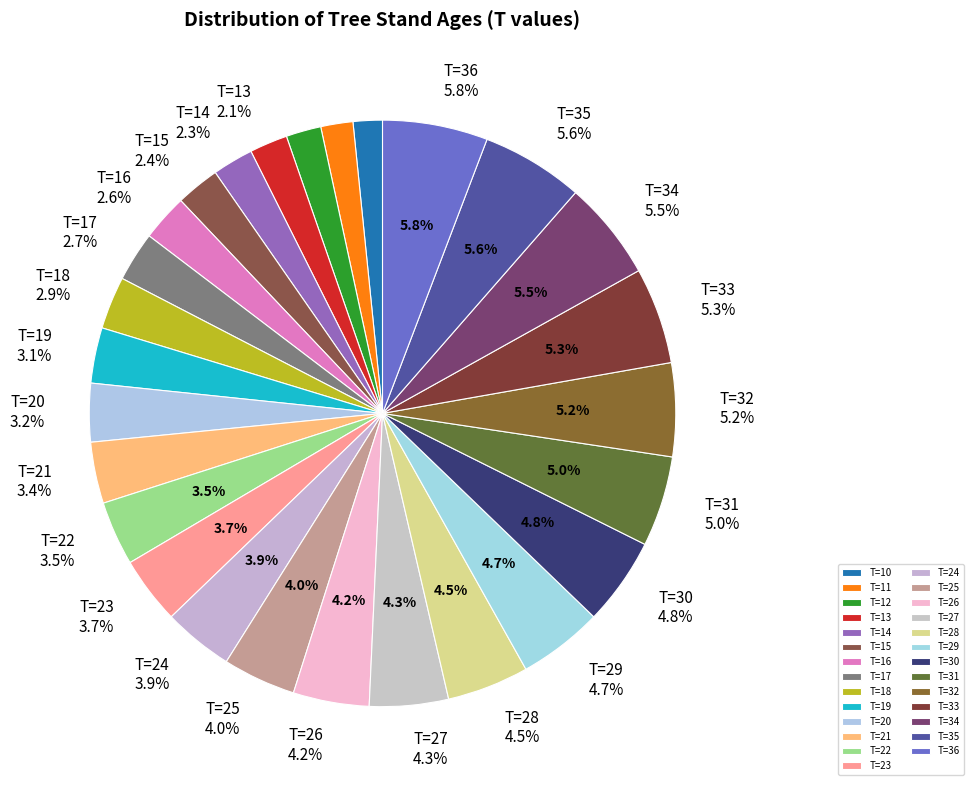

Does T=14 represent more than half of the total?

No